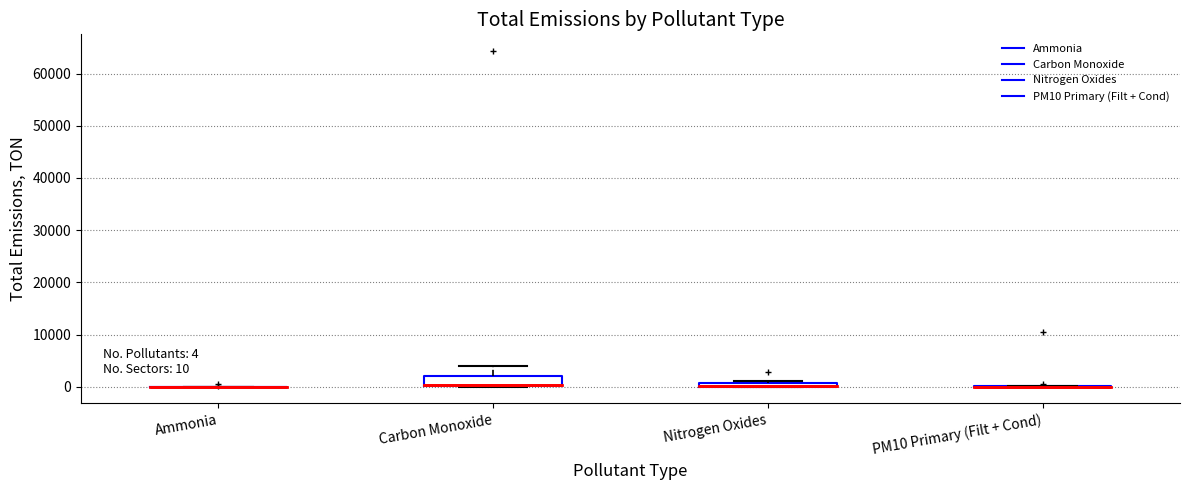

Comparing the boxes themselves (not the whiskers), which one is the tallest?

Carbon Monoxide